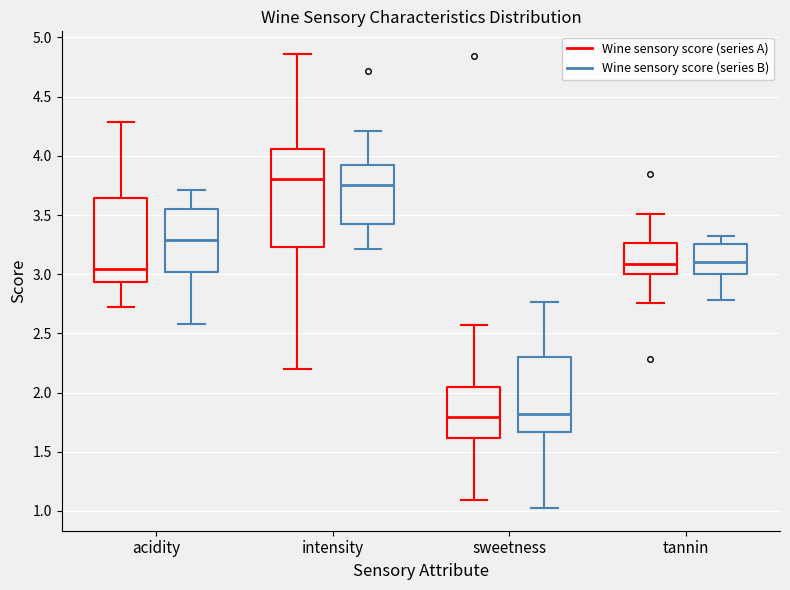

Where does the upper whisker of the box for acidity (Wine sensory score (series A)) end on the y-axis? The values are not printed on the chart, so give them approximately, as read against the axis.

4.30